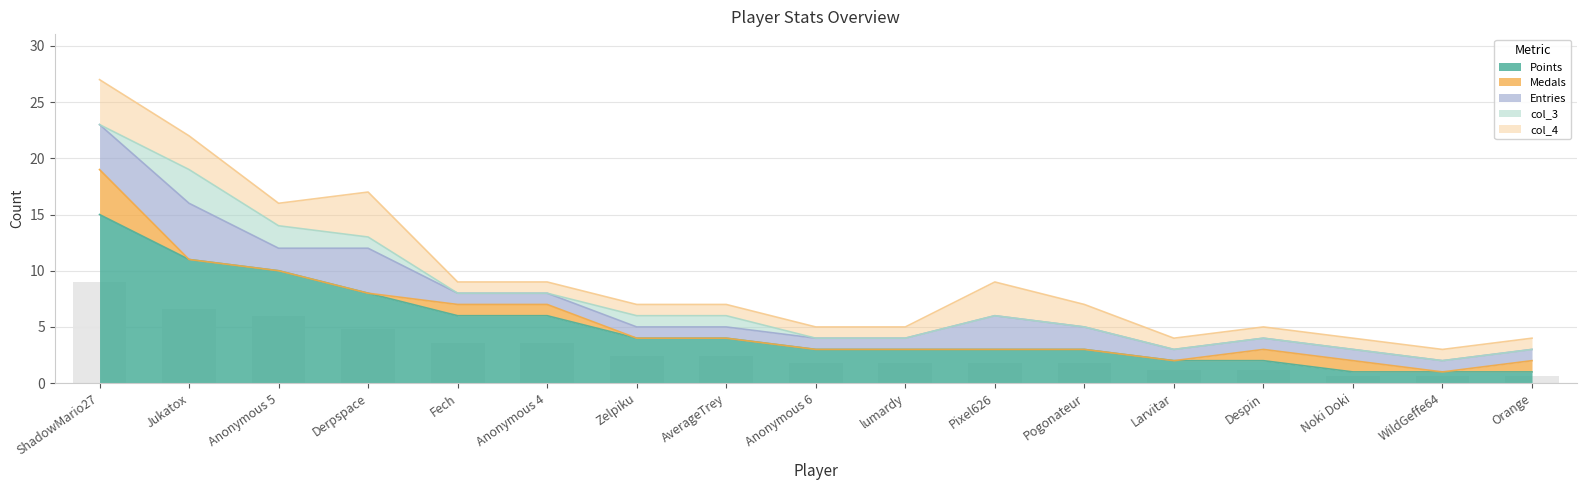

Which category has the lowest value in the col_4 series?

Fech